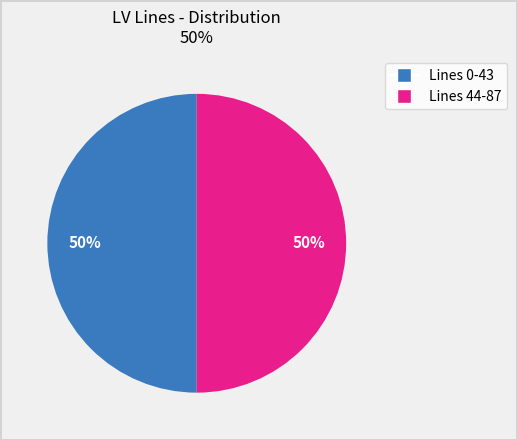

To the nearest percent, what is the average slice percentage?

50%